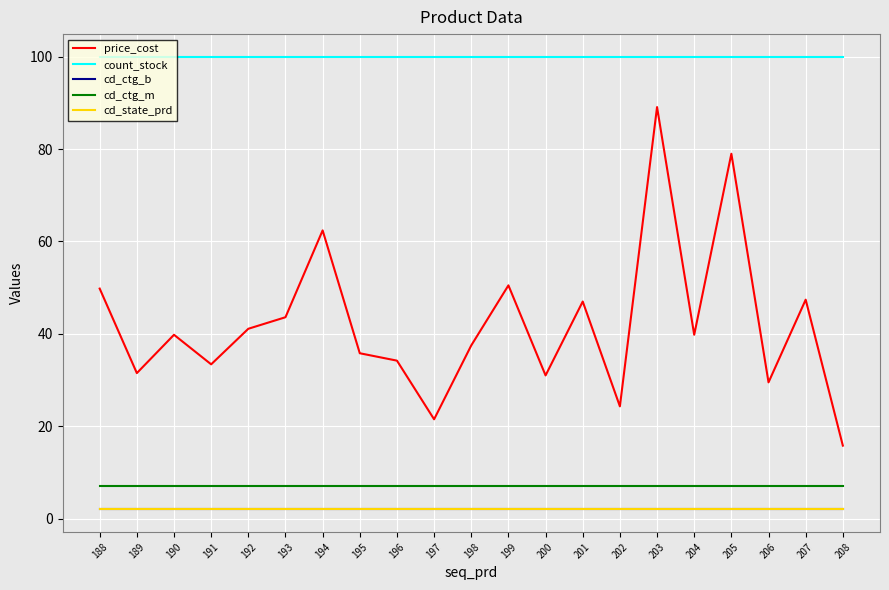

Does the chart display data point markers on the line(s)?

No